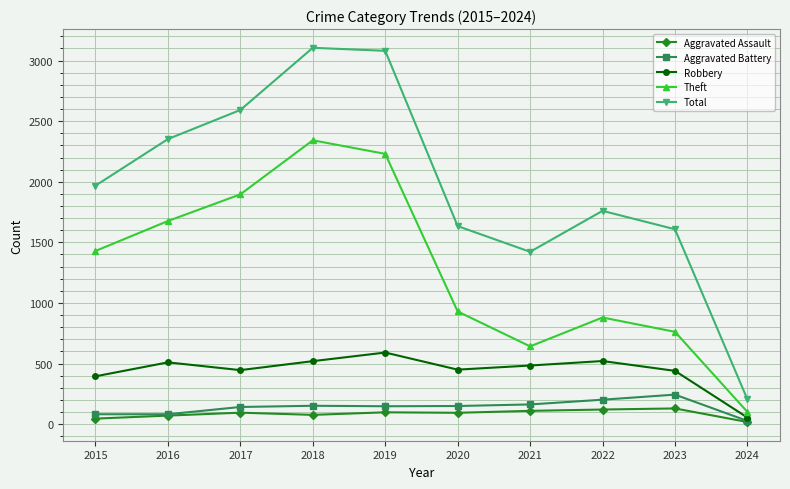

What are all the series names shown in the legend?

Aggravated Assault, Aggravated Battery, Robbery, Theft, Total